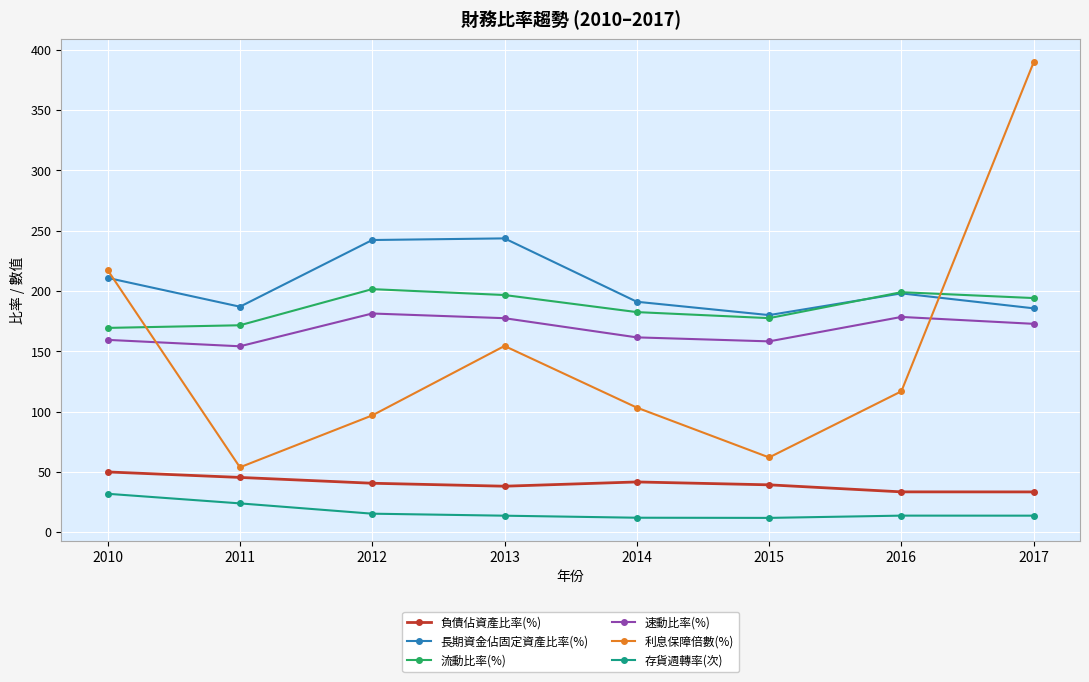

The 流動比率(%) series shows 94.0 at 2011. True or false?

False